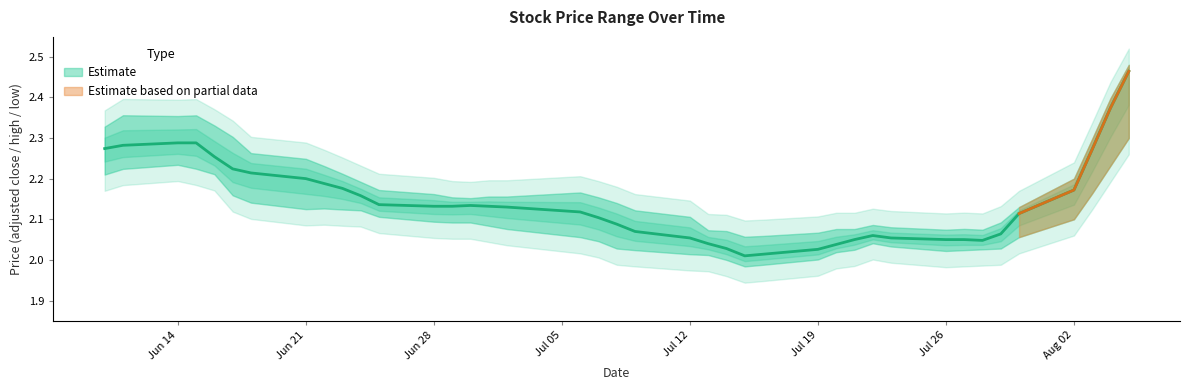

The value of low at 2021-08-04 is 2.2. True or false?

True